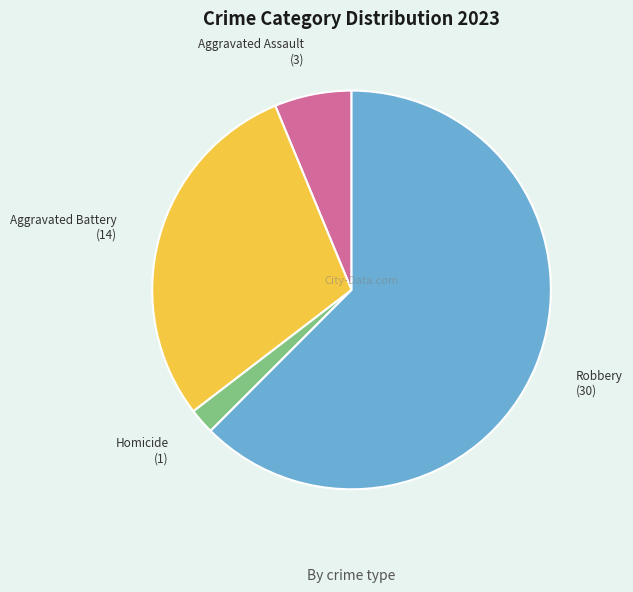

Rank the categories by value from lowest to highest.

Homicide, Aggravated Assault, Aggravated Battery, Robbery